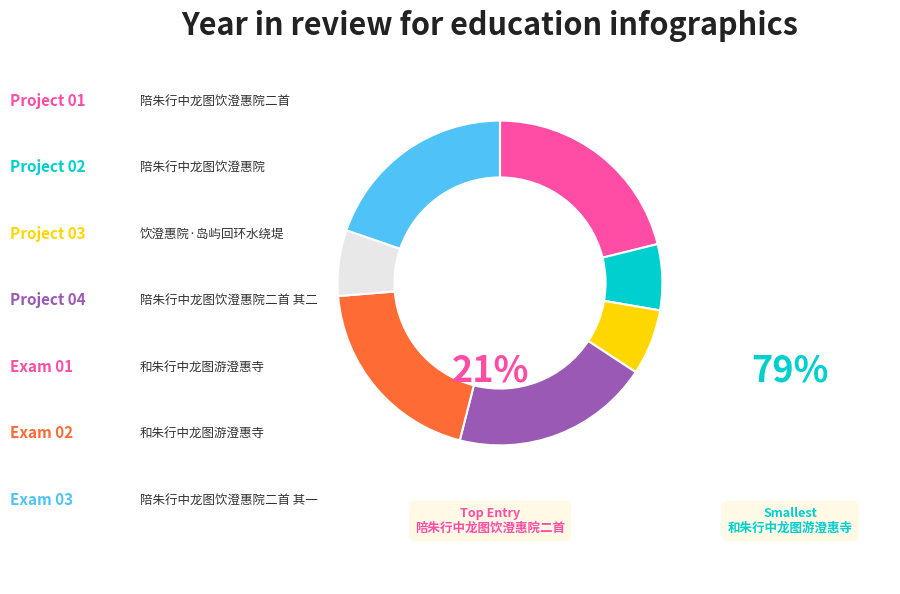

Is there any slice that represents more than half of the pie?

No